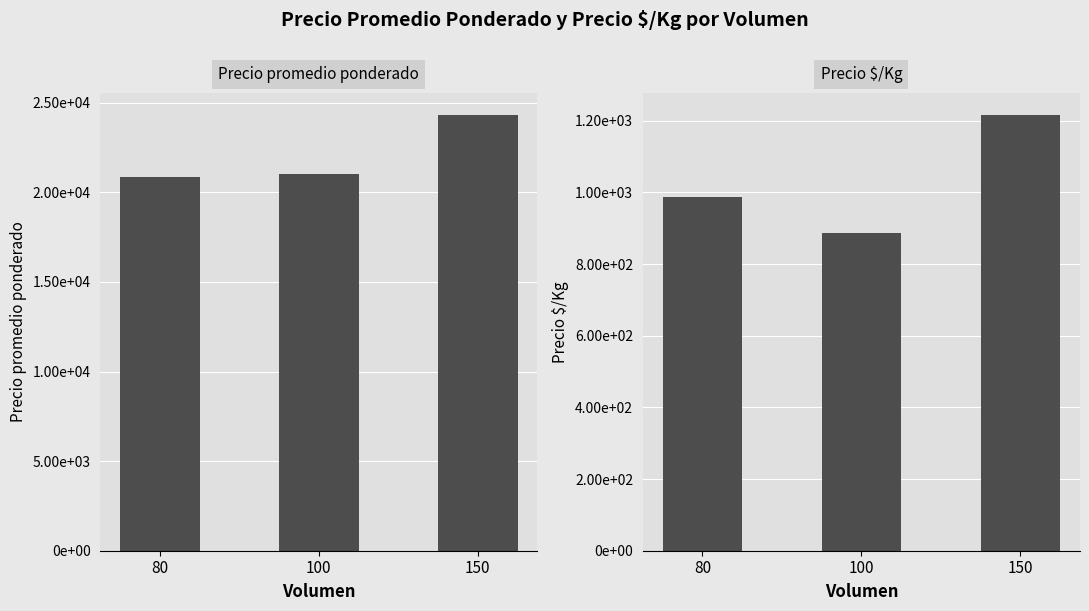

What is the difference between the highest and lowest values at 150?

23116.0